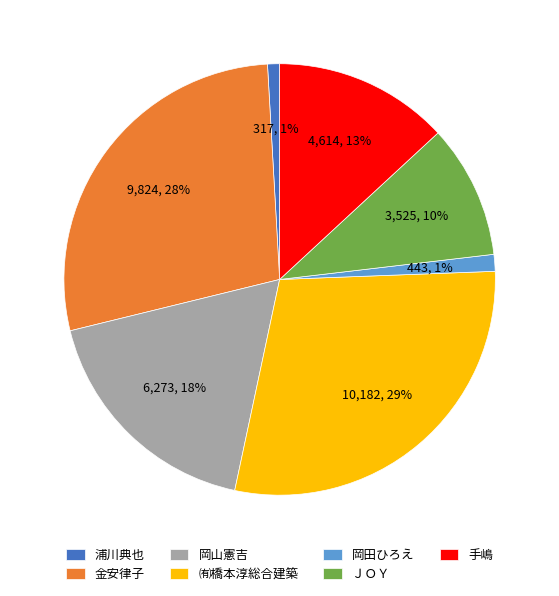

Do 手嶋 and 浦川典也 together represent more than half of the pie?

No